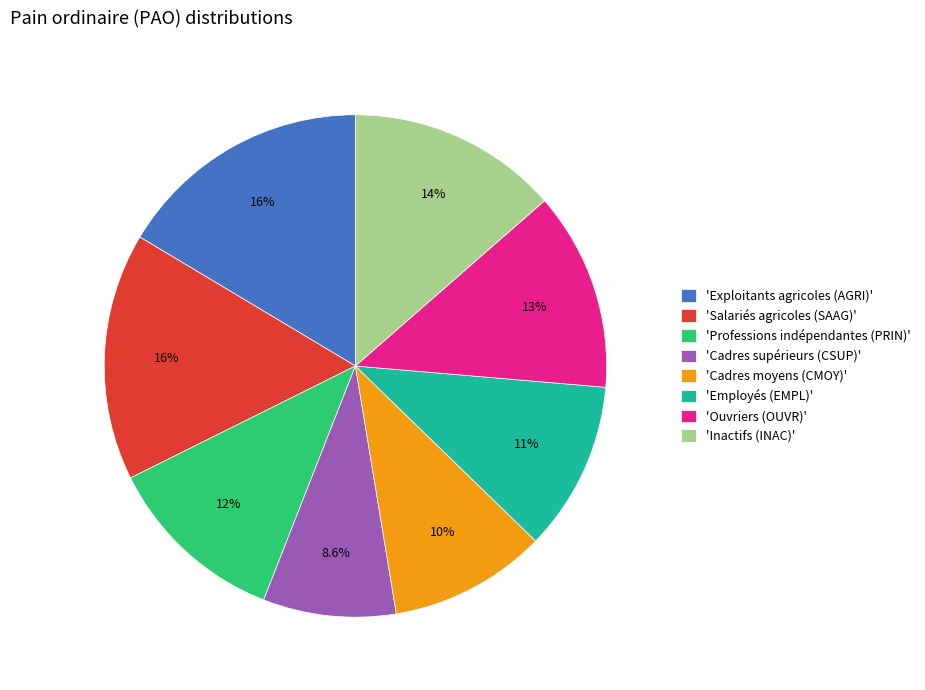

Is there a majority slice in this chart?

No